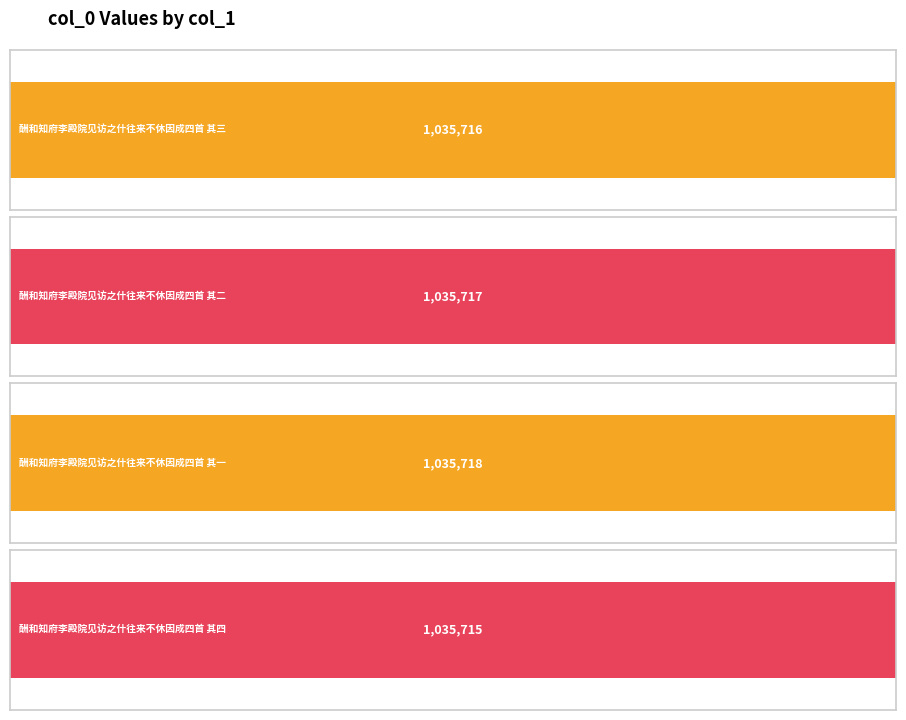

What is the greatest value displayed?

1035718